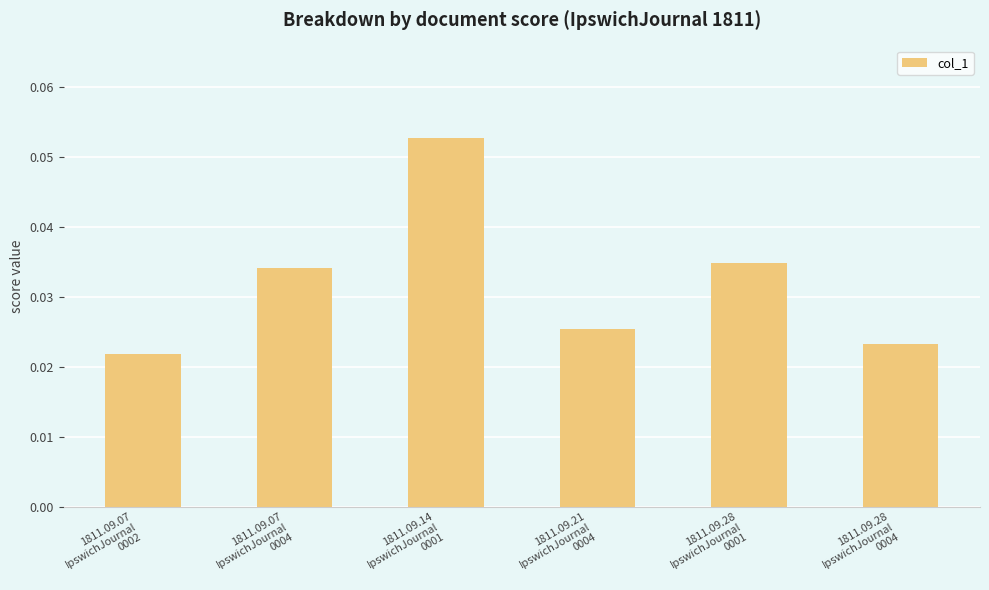

Are the bars grouped side by side (vs. stacked)?

No